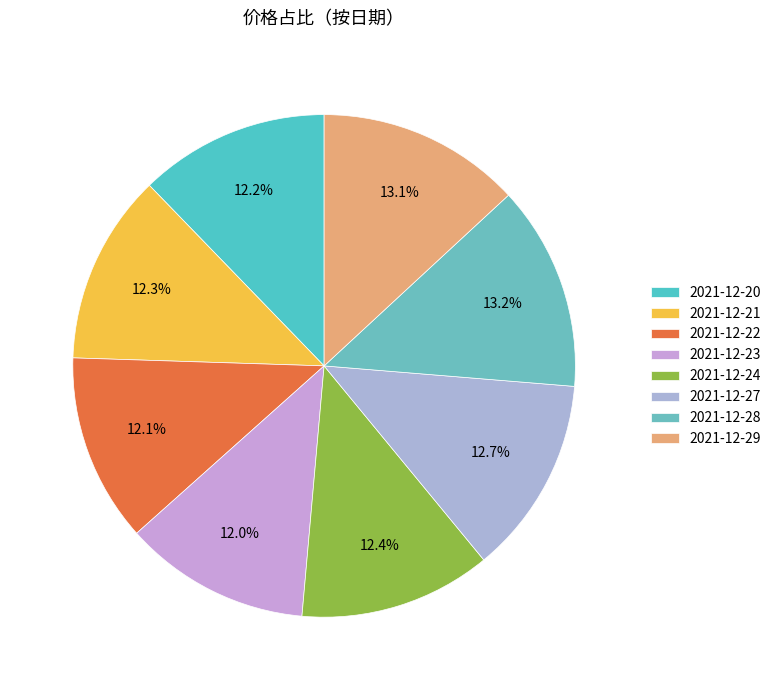

What percentage is the 2021-12-23 slice, to the nearest percent?

12%